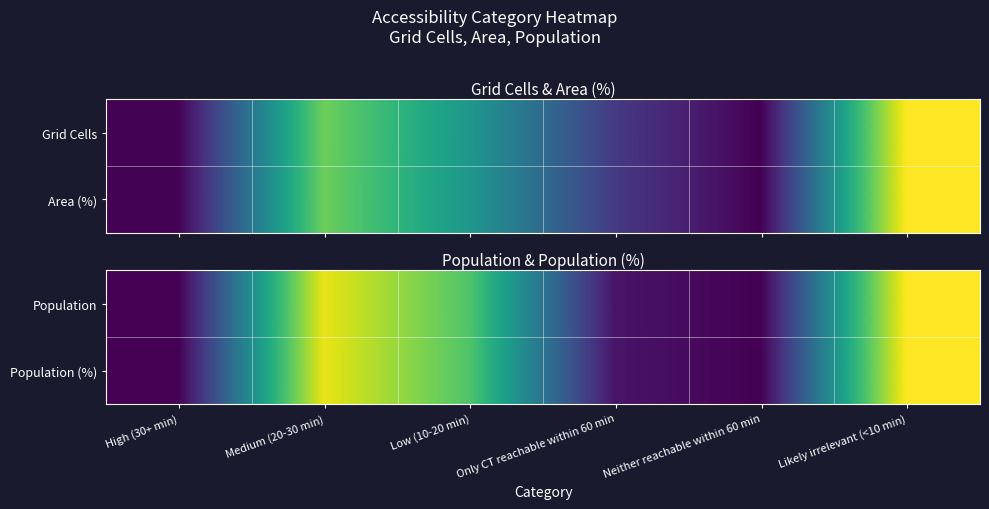

The Population series shows 0.1 at Only CT reachable within 60 min. True or false?

False